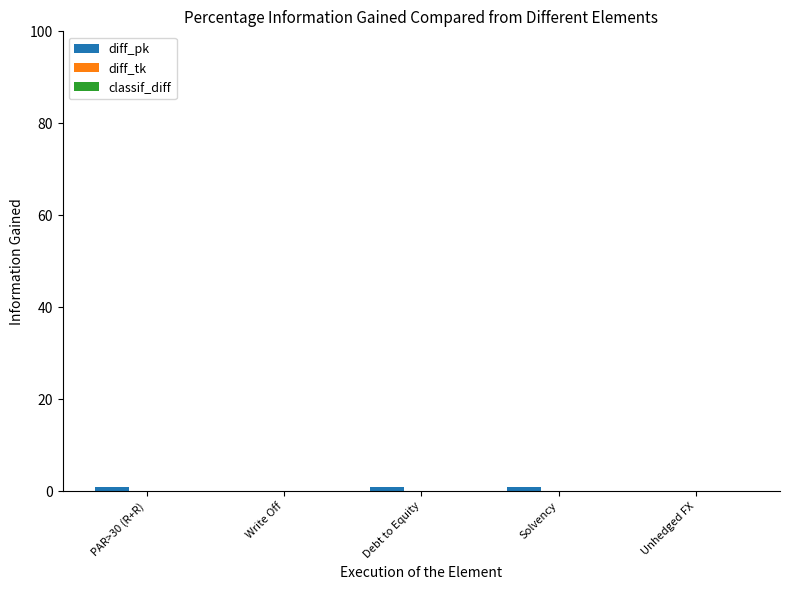

Count the number of categories in the chart.

5